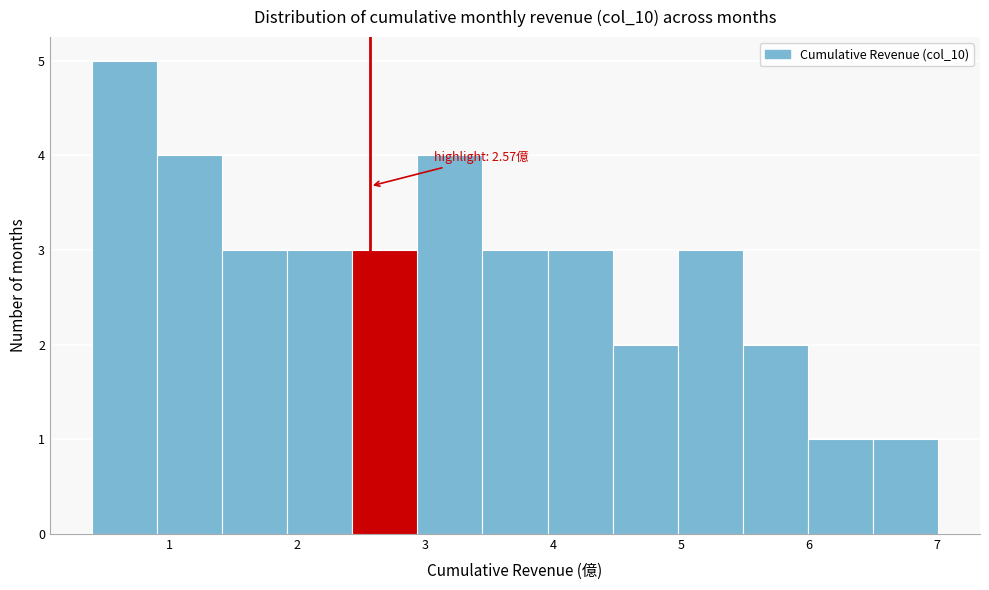

Over which range of the x-axis is the bar tallest?

0.4 to 0.9